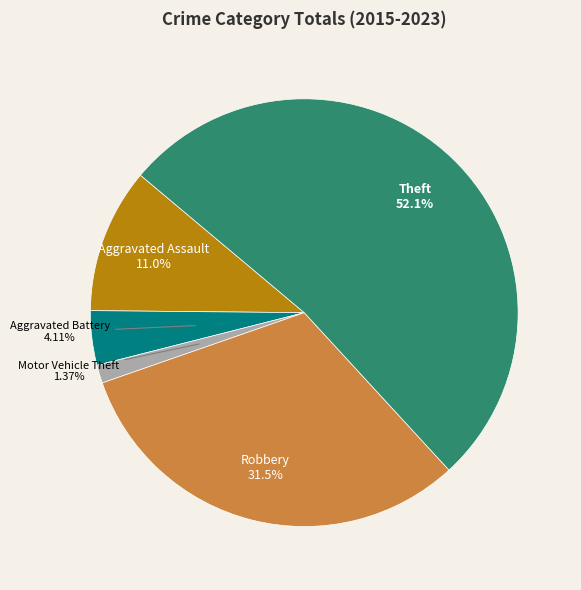

What is the largest slice in the pie chart?

Theft